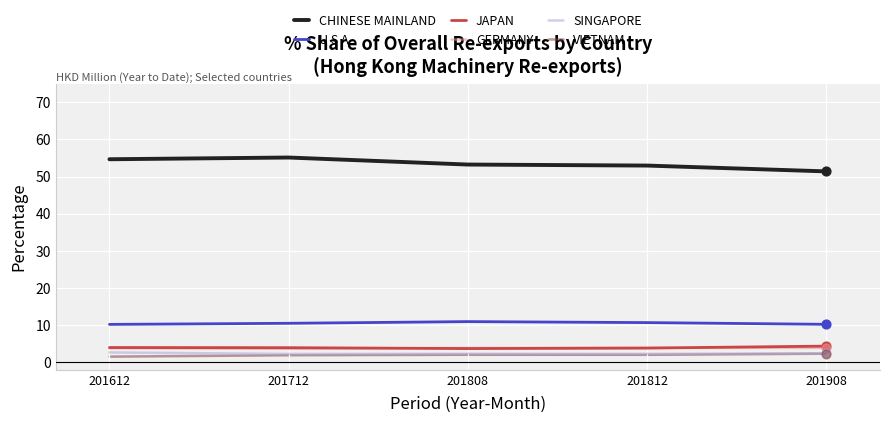

Which series has the largest total across all categories?

CHINESE MAINLAND